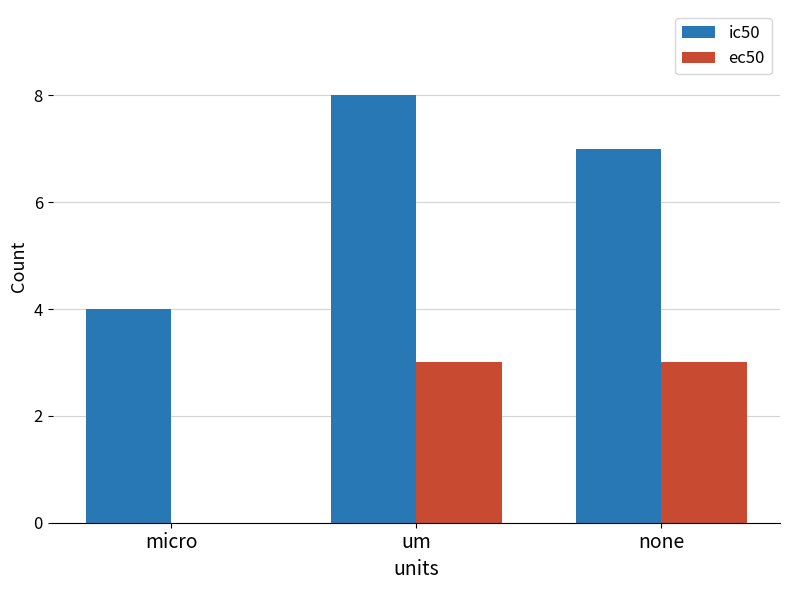

What is the sum of all ec50 values?

6